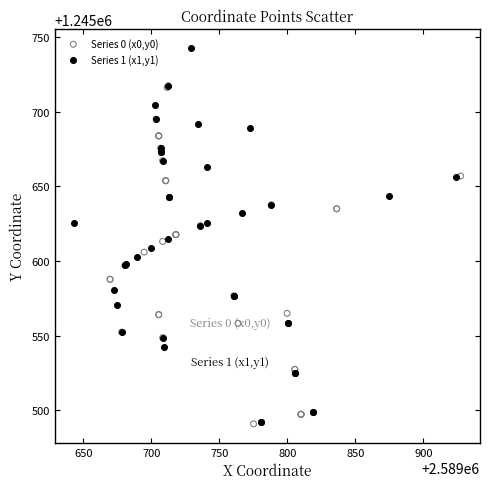

Which series contains the highest Y value?

Series 1 (x1,y1)